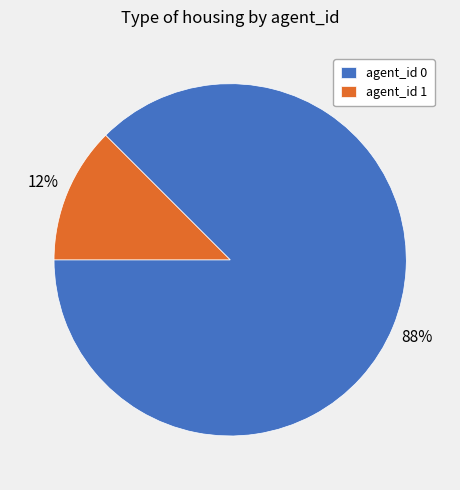

How many segments does this pie chart have?

2